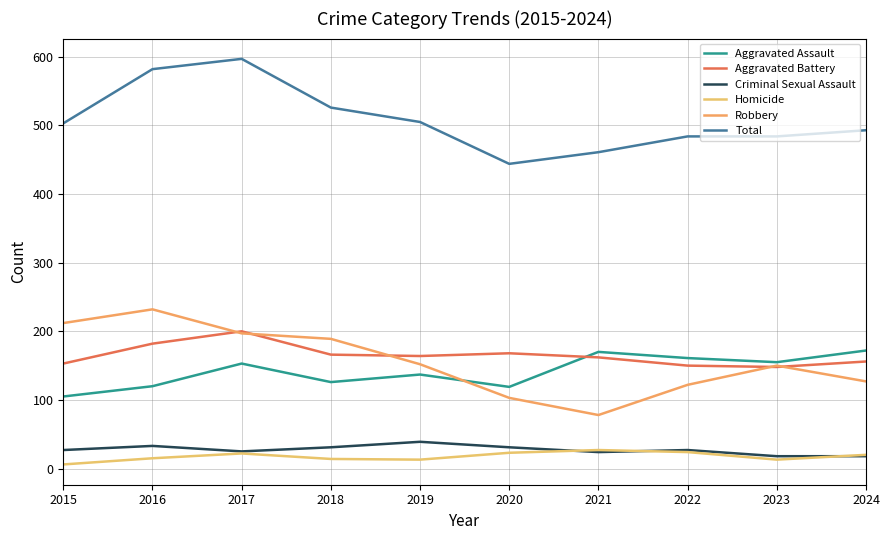

Where is the first local maximum for Criminal Sexual Assault?

2016